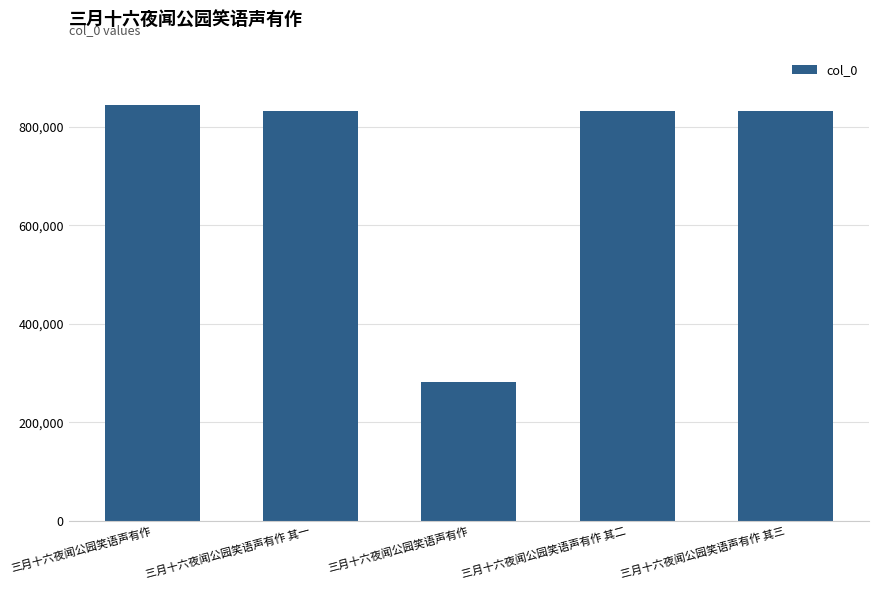

Reading left to right, list all the values displayed in this chart.

844322	831901	281161	831902	831903